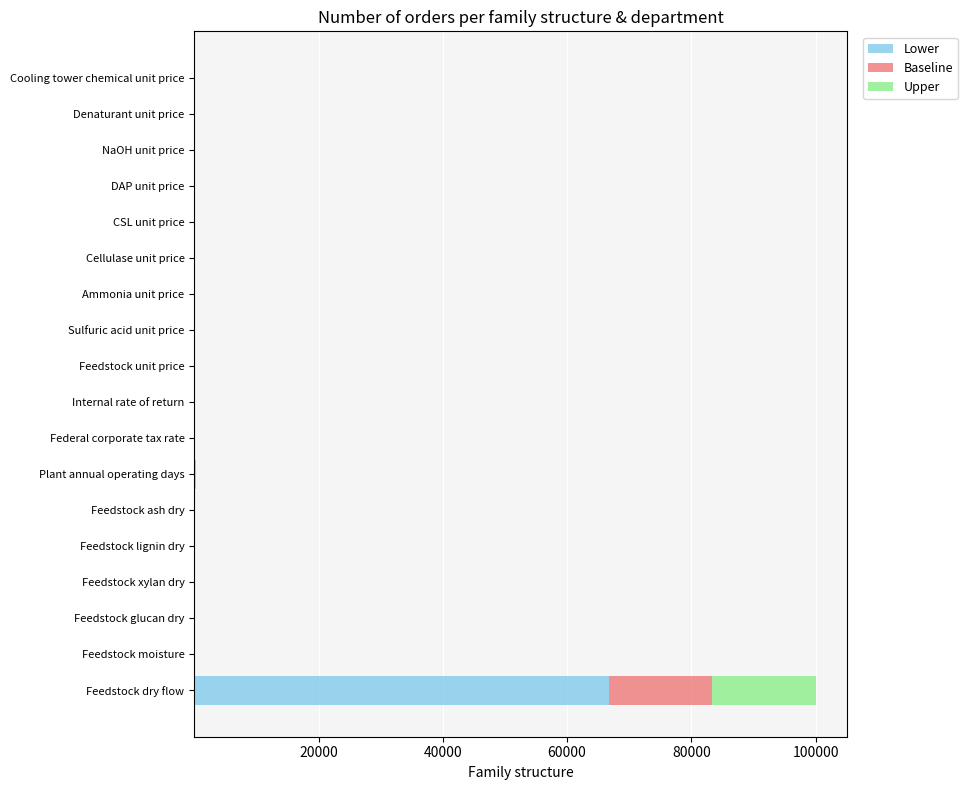

At which category is the sum across all series the highest?

Feedstock dry flow